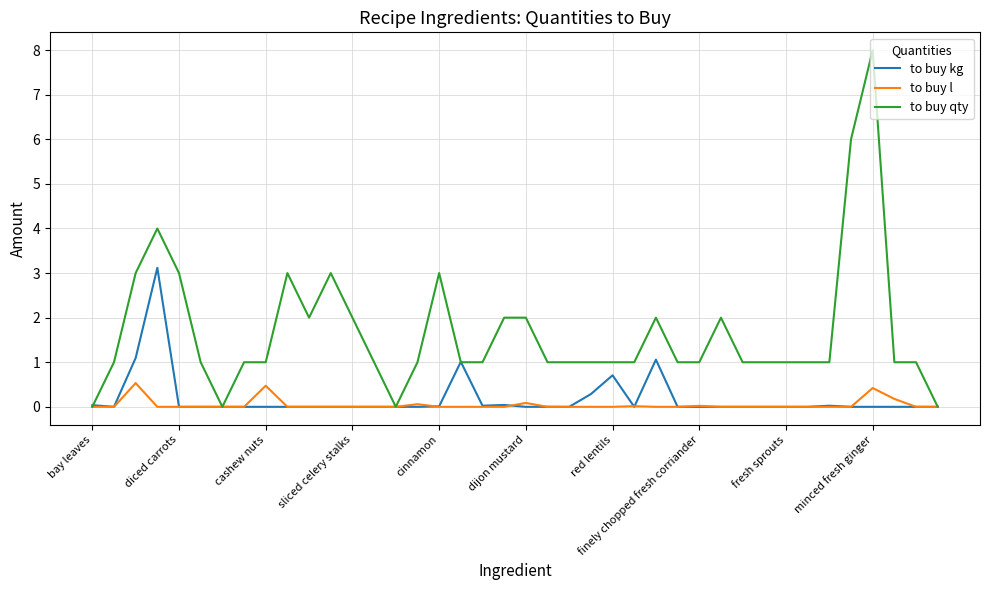

Which series has the largest range (max minus min)?

to buy qty